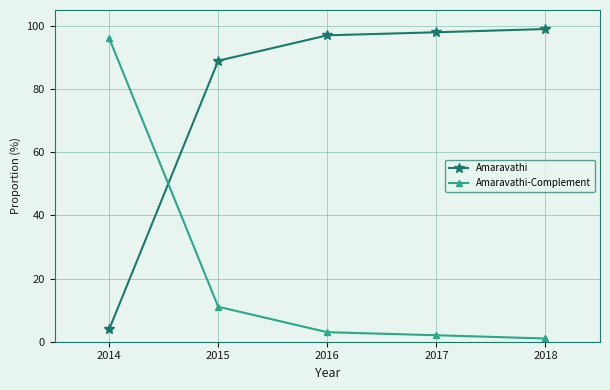

Read the Amaravathi-Complement value at 2016.

3.0